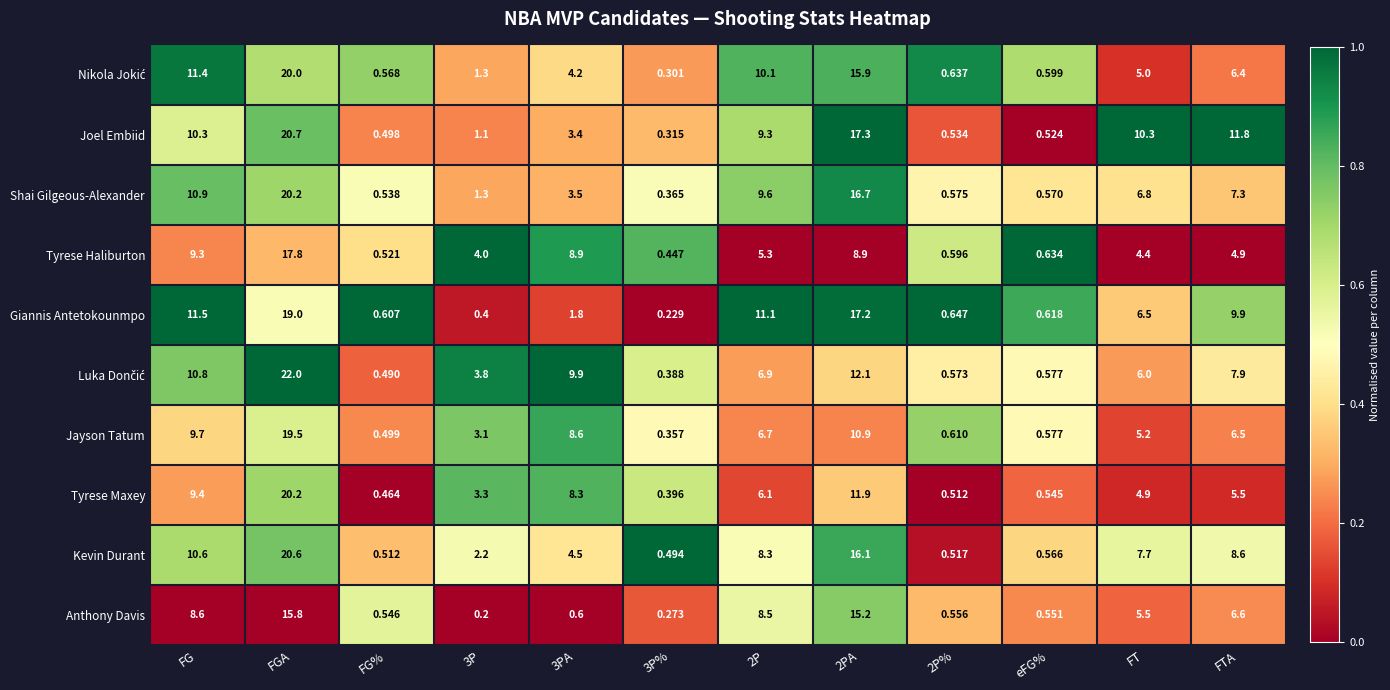

Where does the Tyrese Maxey series first go above 5?

FG